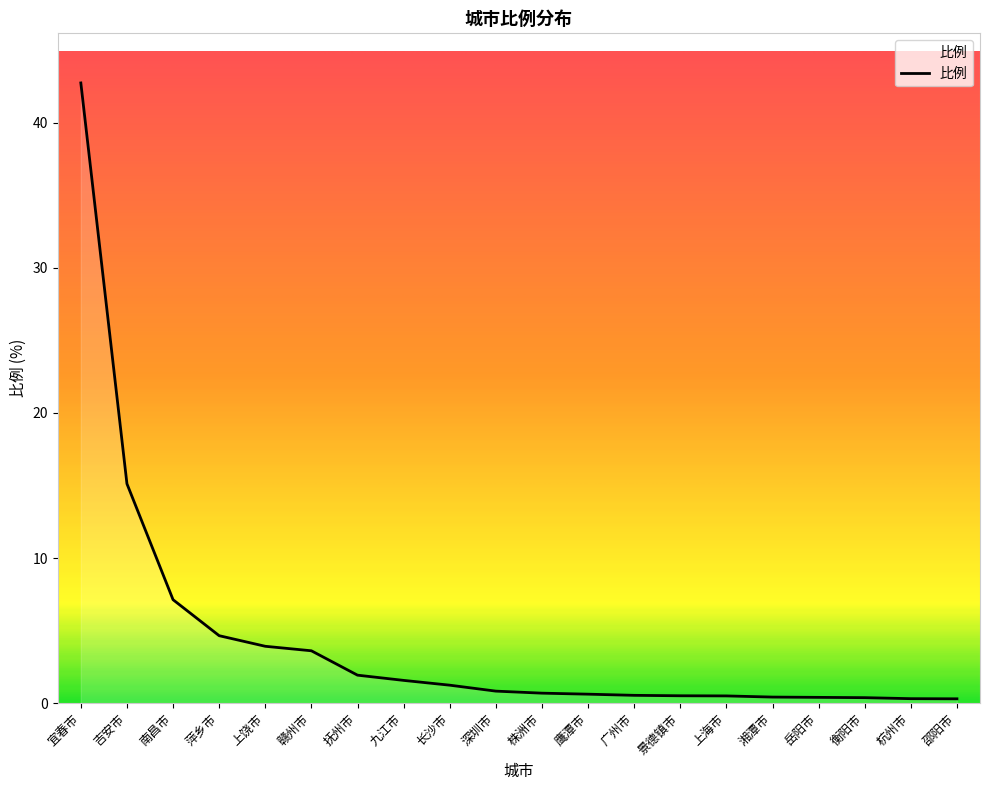

Where is the data nearest to the value 21?

吉安市